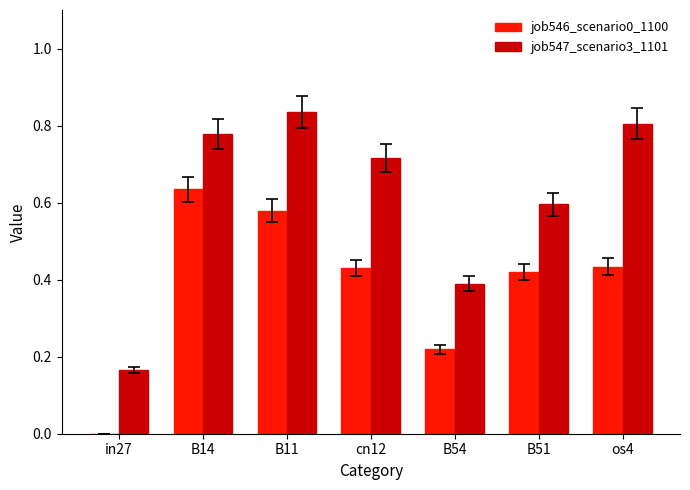

Is it true that job547_scenario3_1101 equals 0.8 at os4?

True